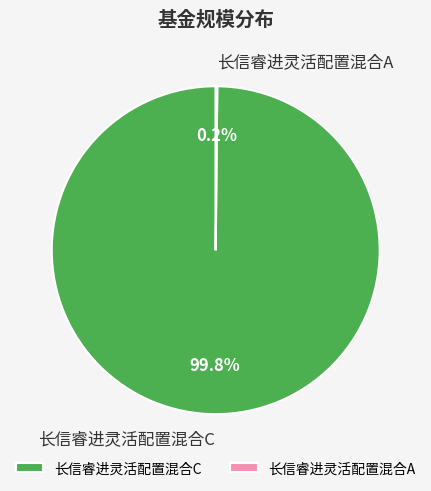

To the nearest percent, what portion does 长信睿进灵活配置混合C represent?

100%